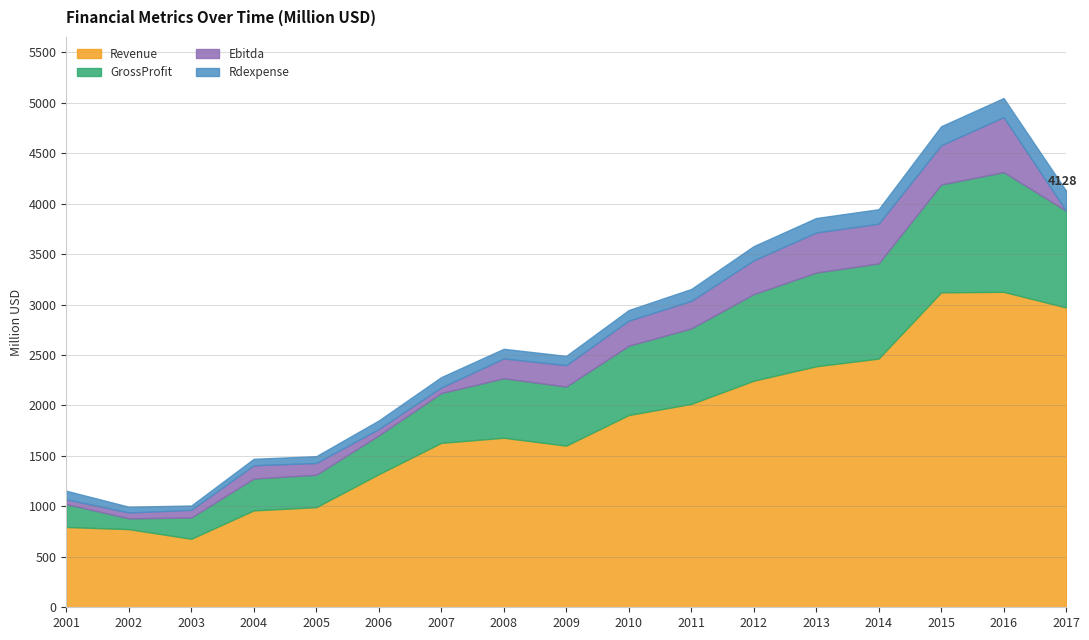

True or false: GrossProfit and Ebitda cross at least once.

False